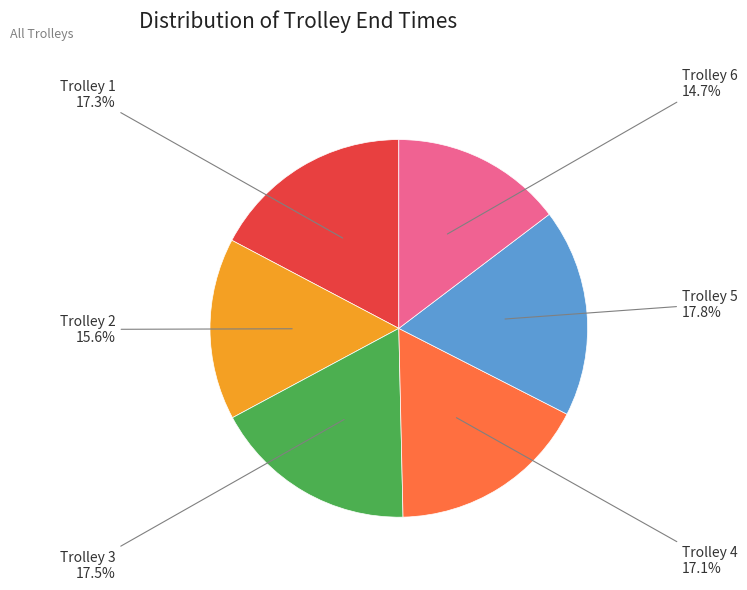

What percentage is the Trolley 5 slice, to the nearest percent?

18%